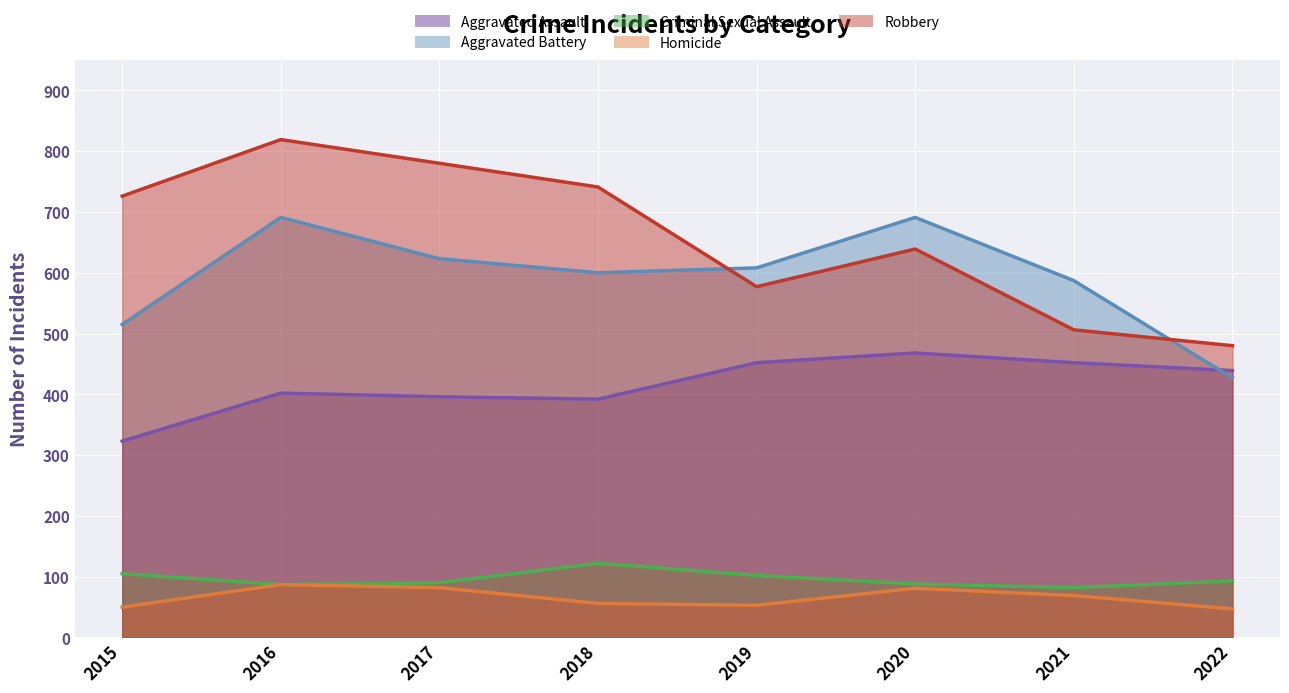

What is the difference between the highest and lowest values at 2021?

518